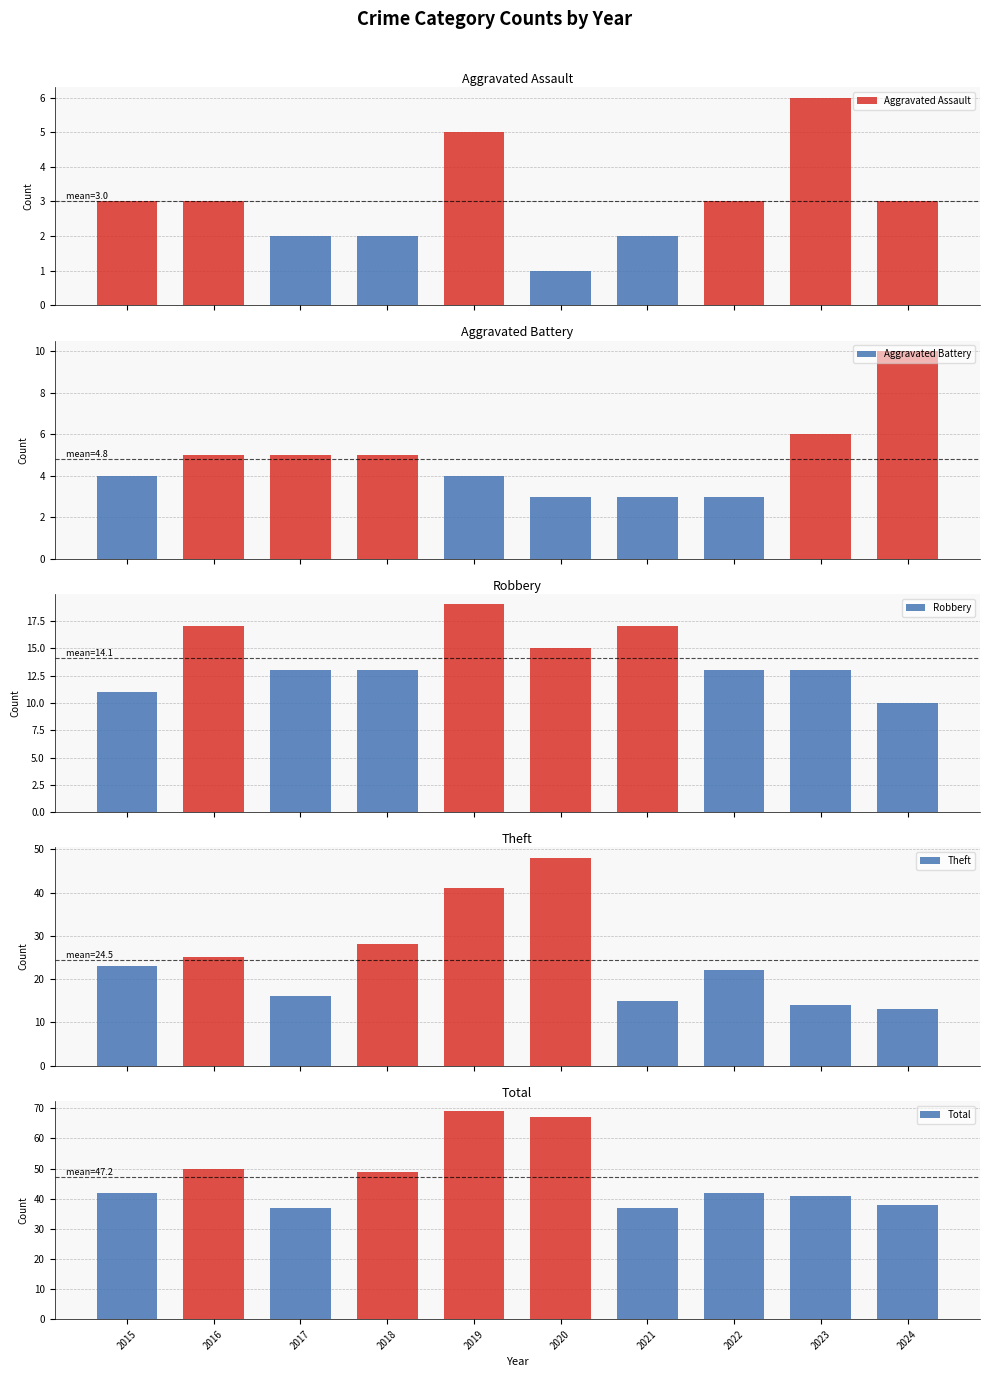

Which series has the widest spread of values?

Theft